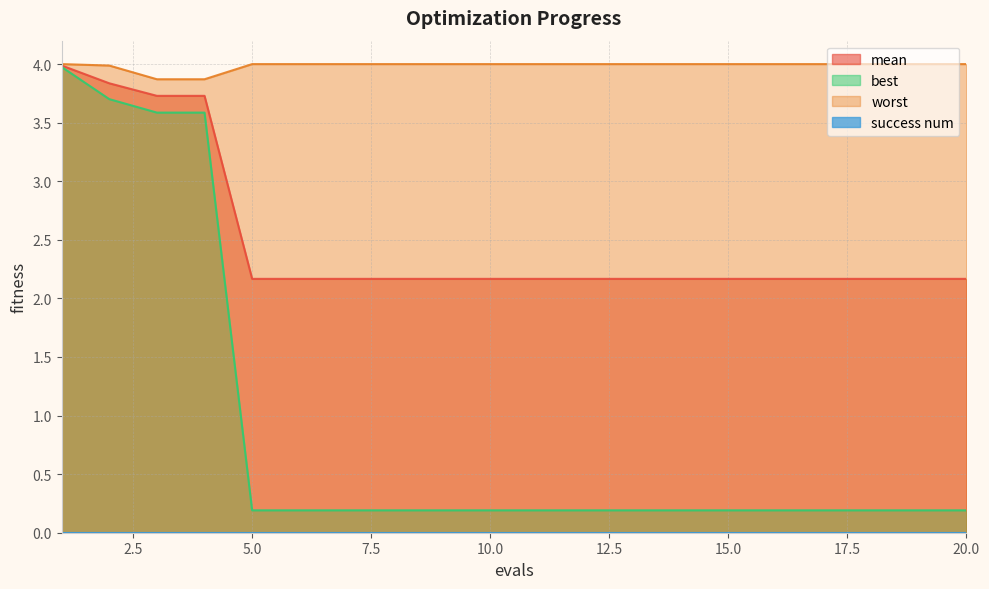

What is the value of the worst point at the 19th from the left?

4.0